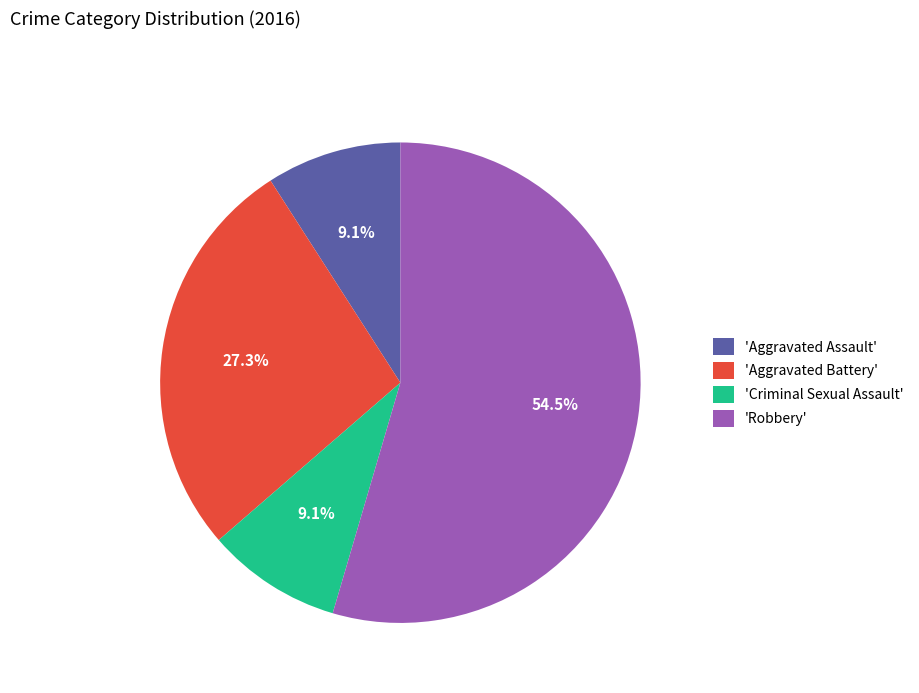

How many segments does this pie chart have?

4